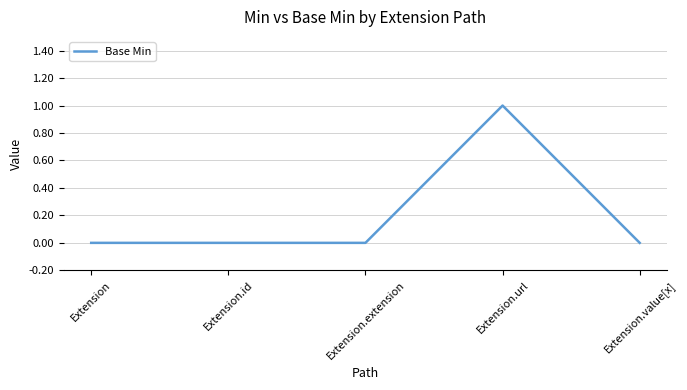

What position from the left is Extension.id?

2